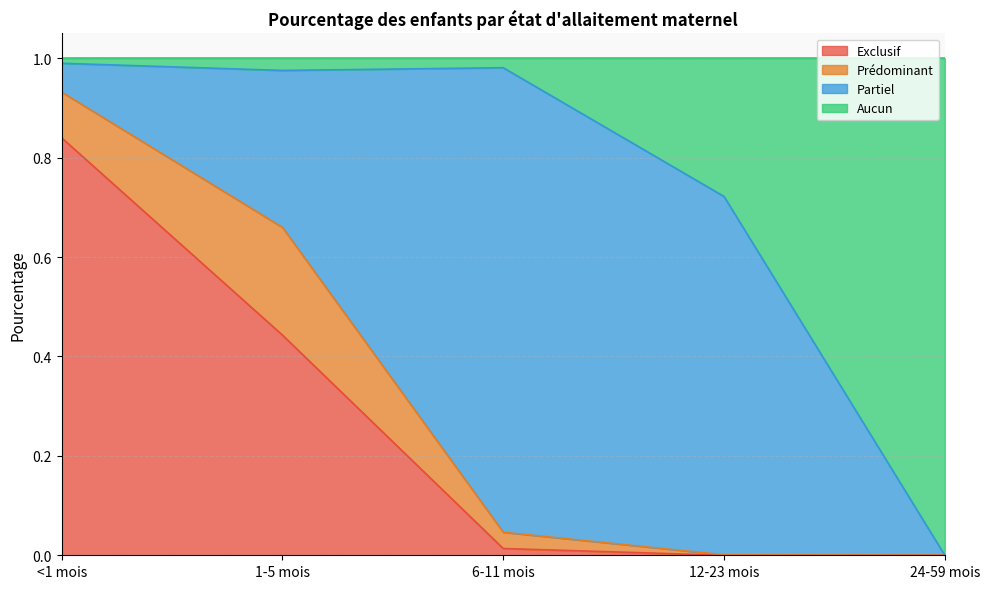

What is the total value across all series at 24-59 mois?

1.0